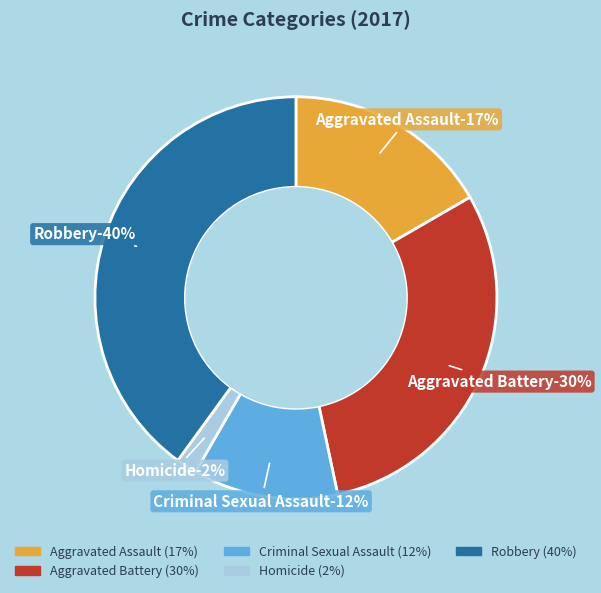

Is it true that Criminal Sexual Assault is 1% of the pie?

False